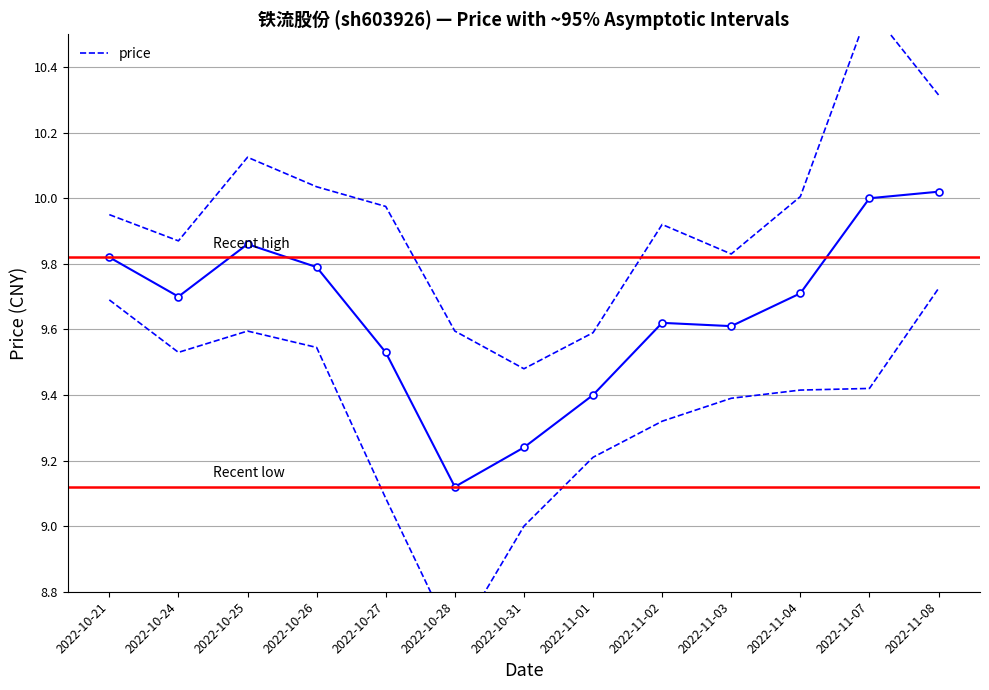

What is the label of the 13th point from the left?

2022-11-08